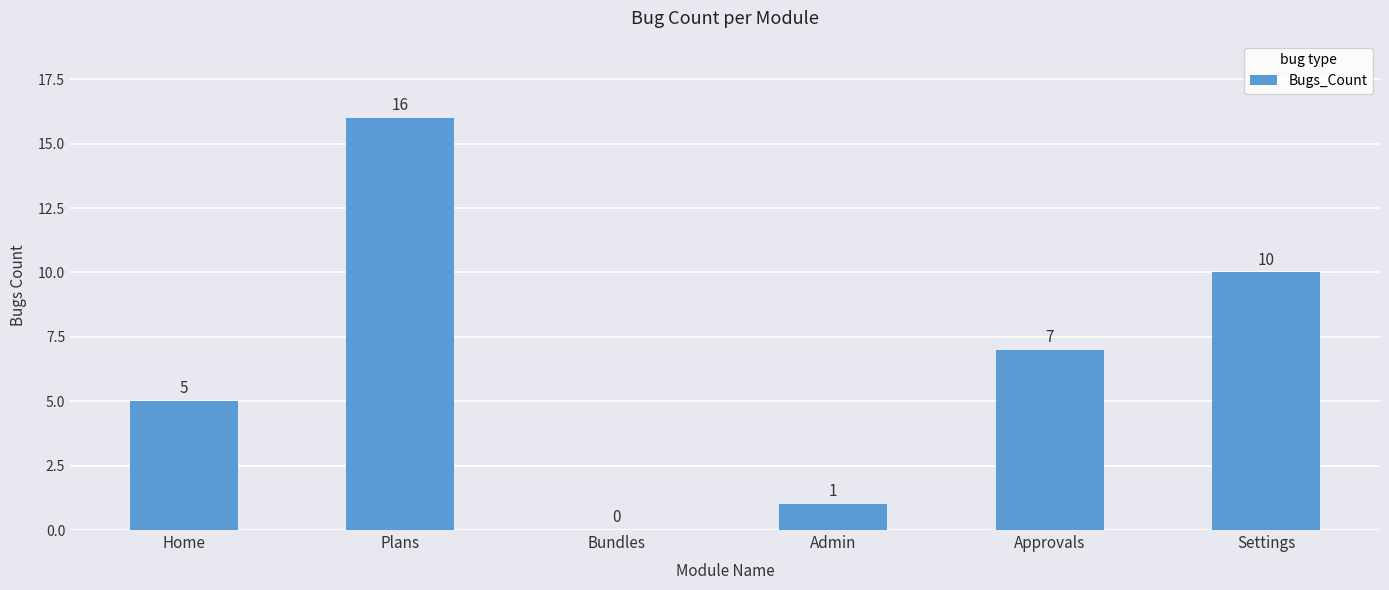

Between Home and Admin, which is larger?

Home